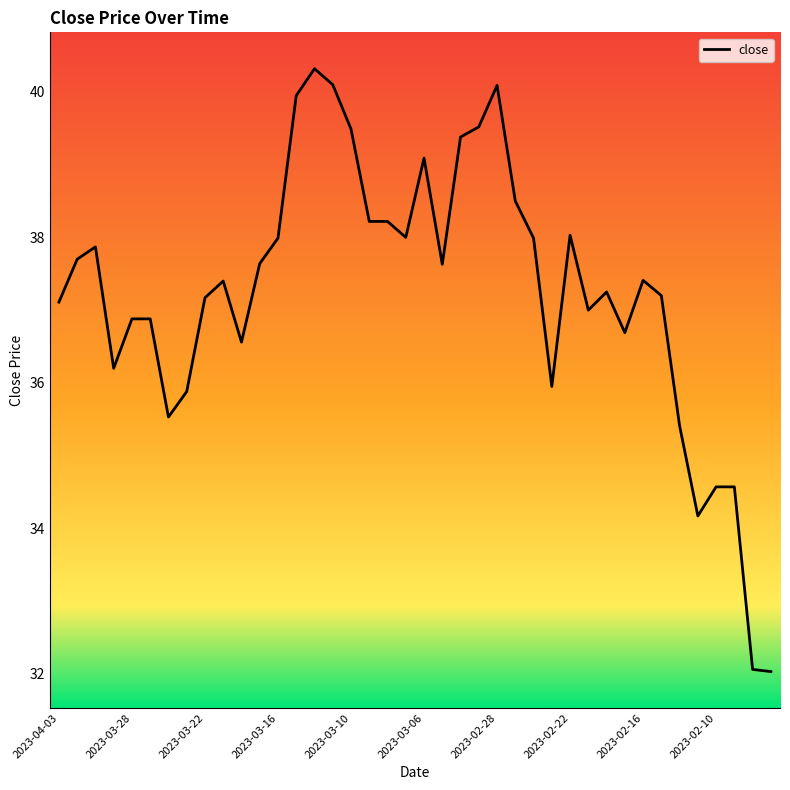

True or false: the data has more than 0 interior local peaks.

True